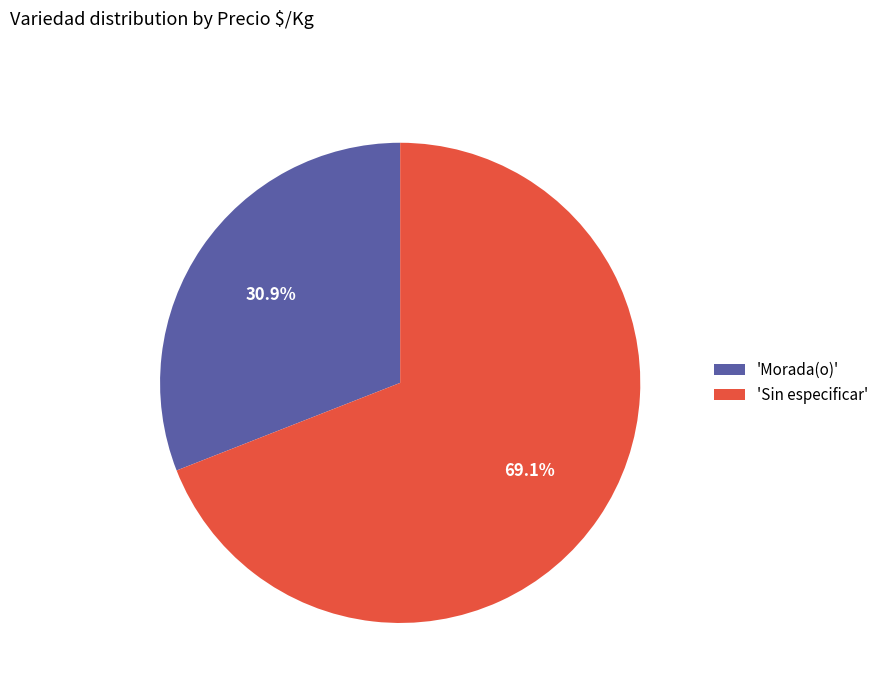

Rank the categories by value from lowest to highest.

'Morada(o)', 'Sin especificar'